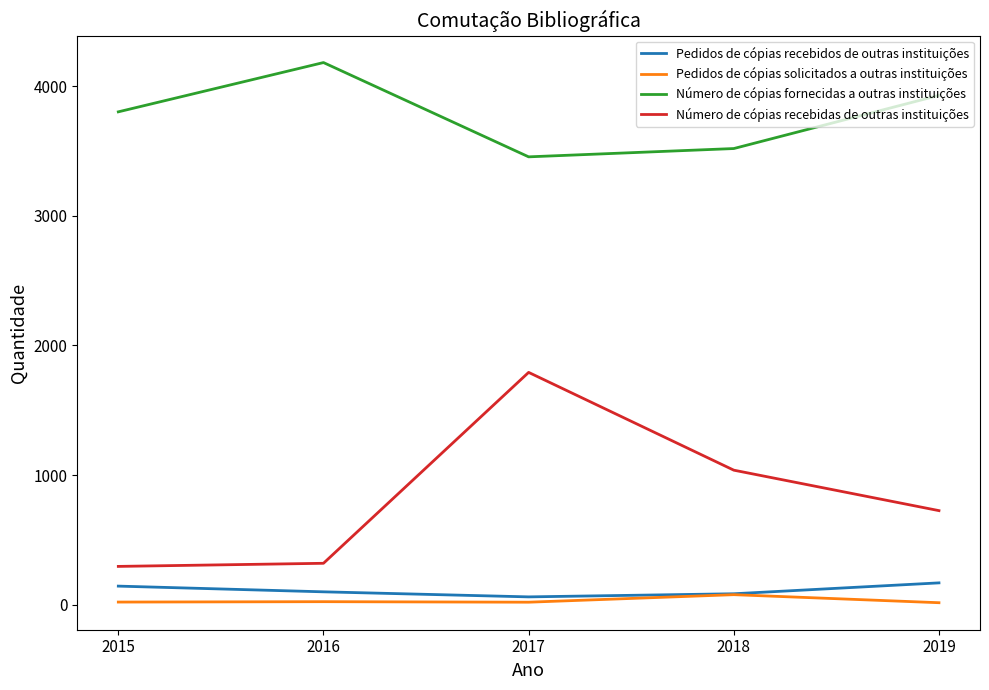

True or false: Número de cópias recebidas de outras instituições and Número de cópias fornecidas a outras instituições intersect in this chart.

False